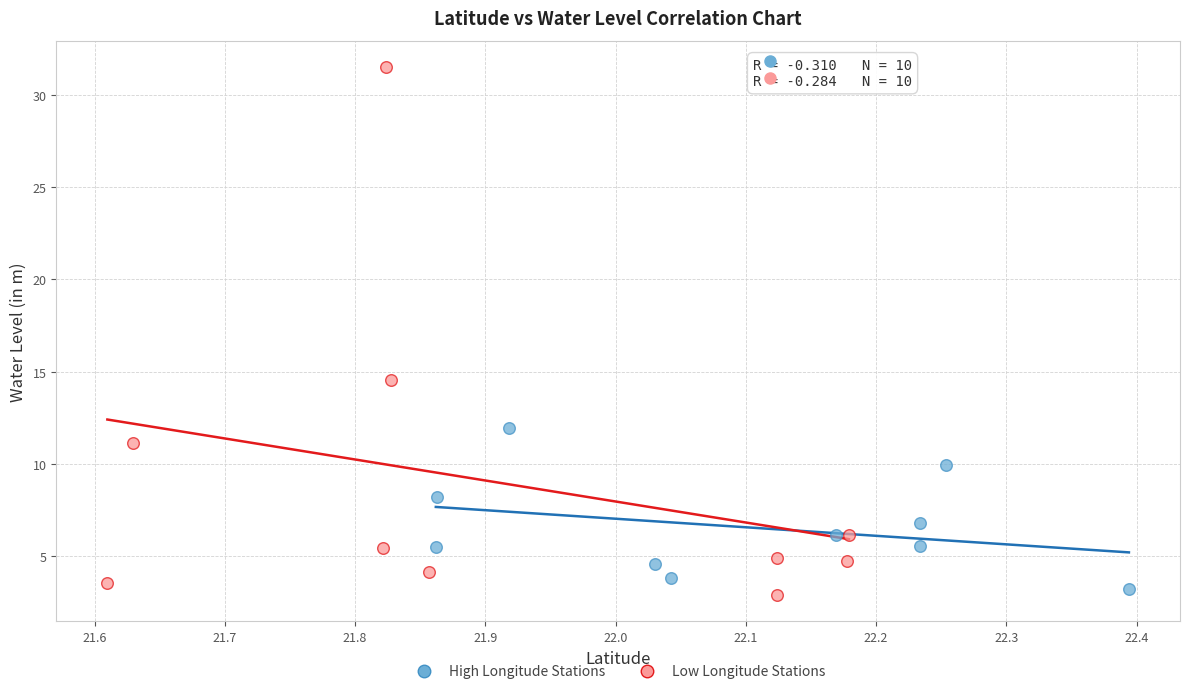

Which series contains the highest Y value?

Low Longitude Stations